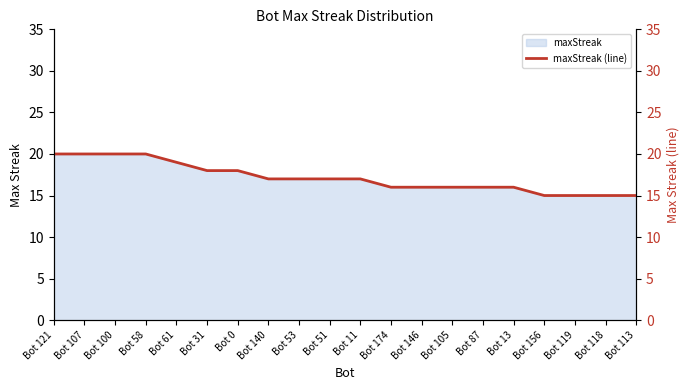

What is the label of the 14th point from the left?

Bot 105